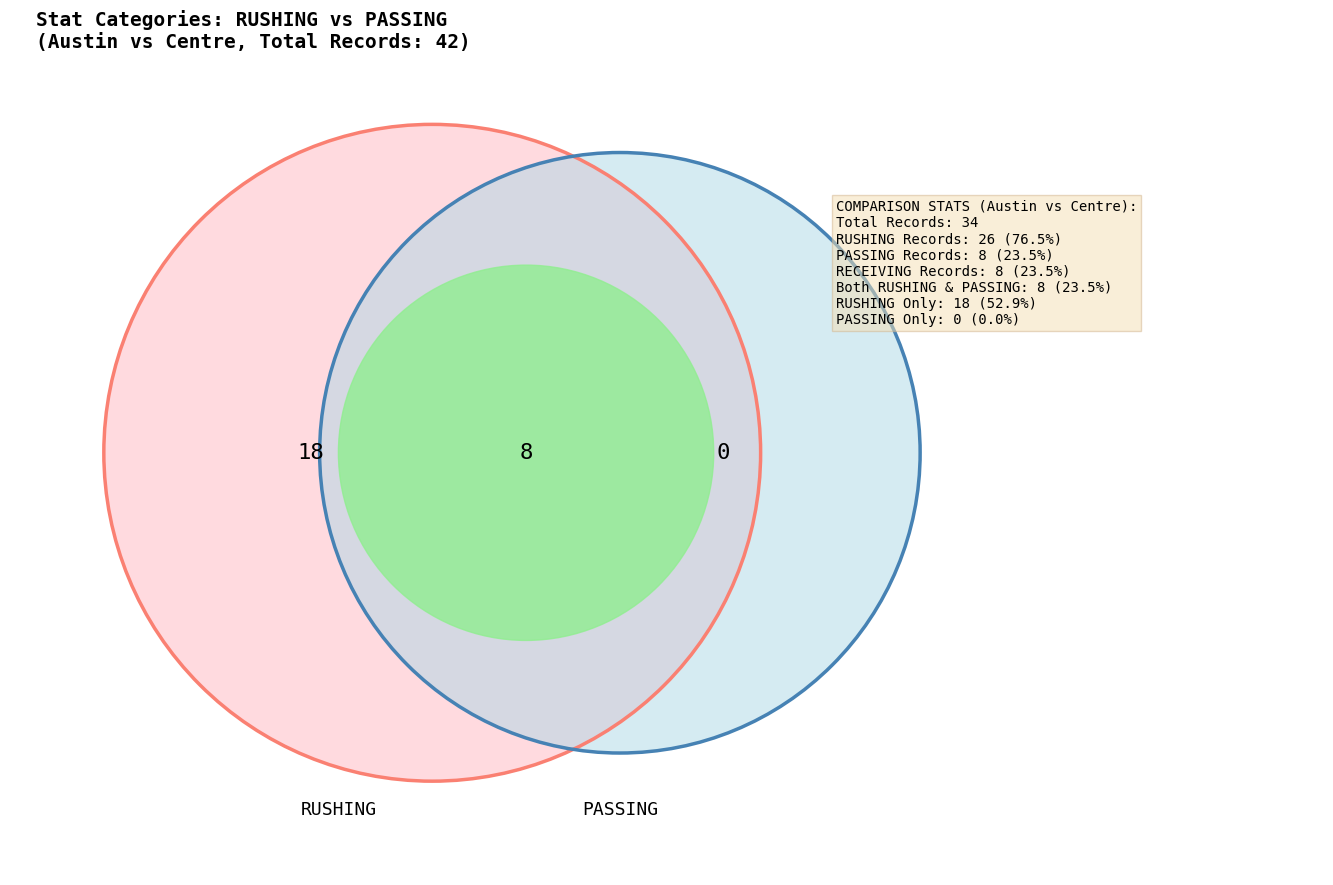

Does PASSING account for over 50% of the chart?

No